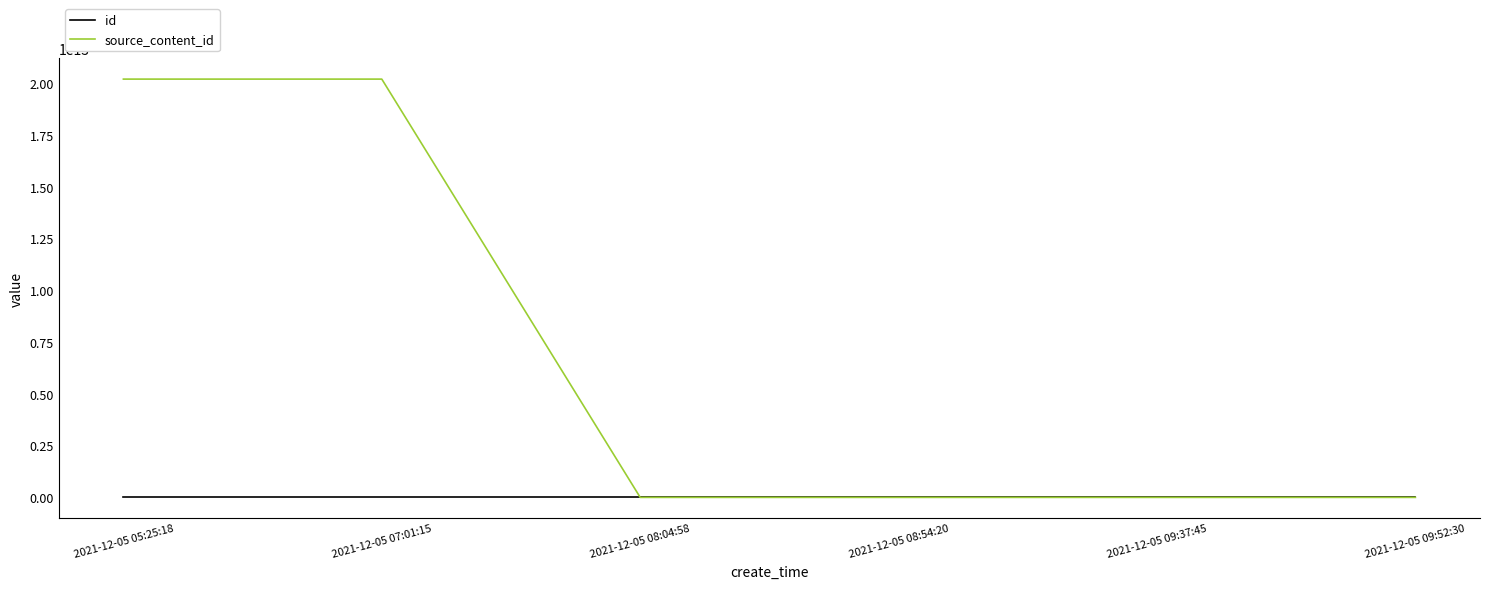

Is the value of id at 2021-12-05 07:01:15 greater than the value of source_content_id at 2021-12-05 07:01:15?

No